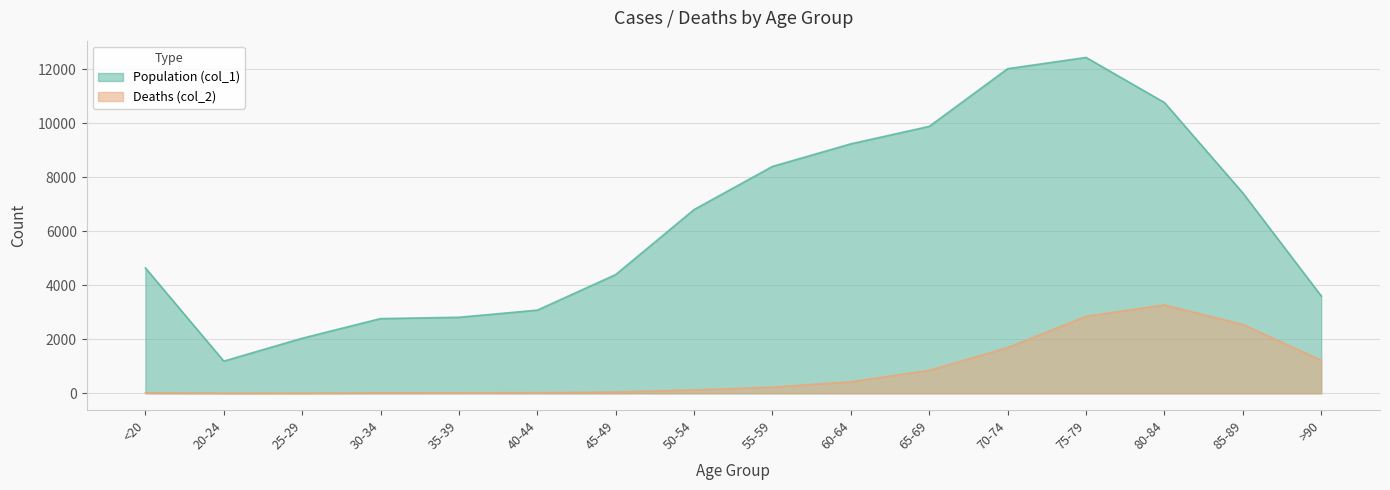

What is the smallest value displayed?

3